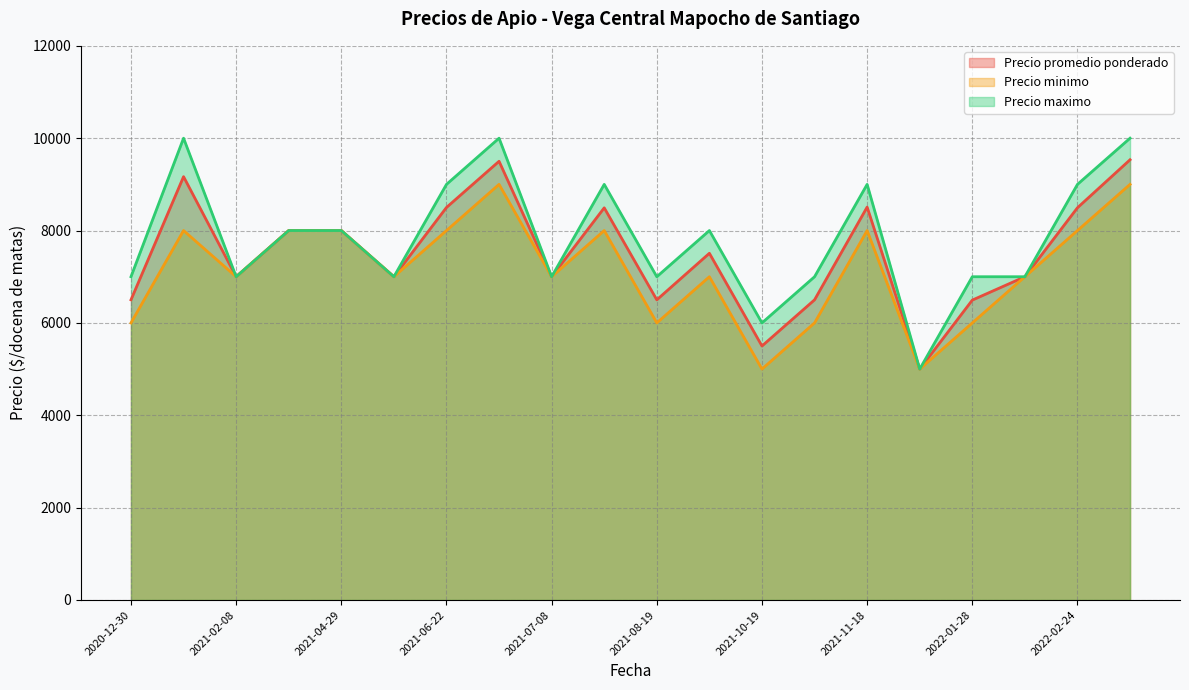

At 2022-01-28, list the series in order from smallest to largest.

Precio minimo, Precio promedio ponderado, Precio maximo